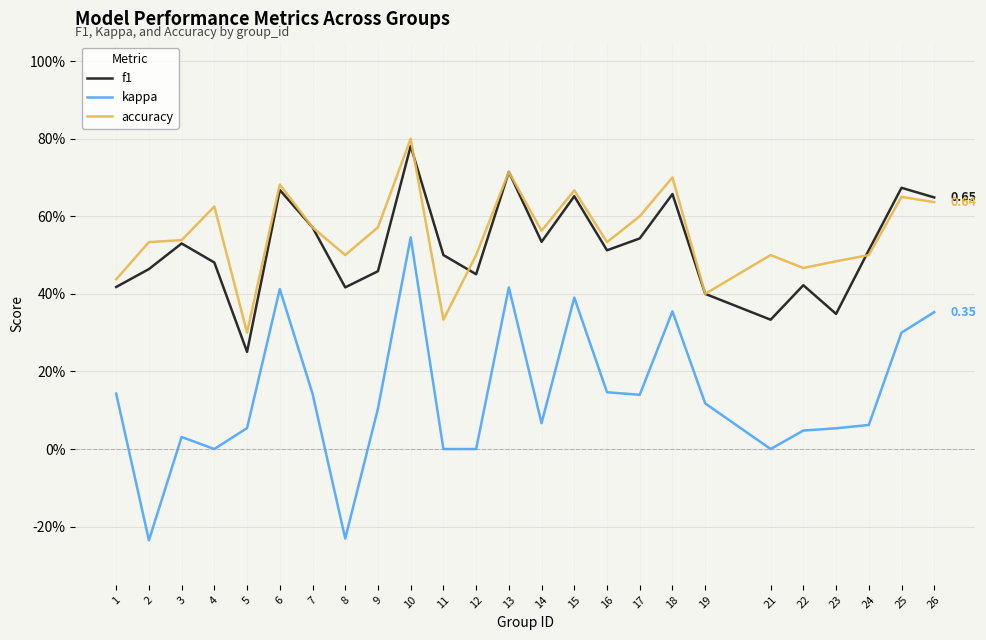

Does the chart display data point markers on the line(s)?

No